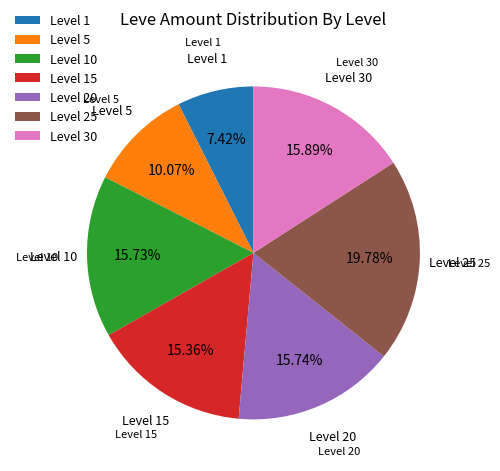

To the nearest percent, what is the average slice percentage?

14%